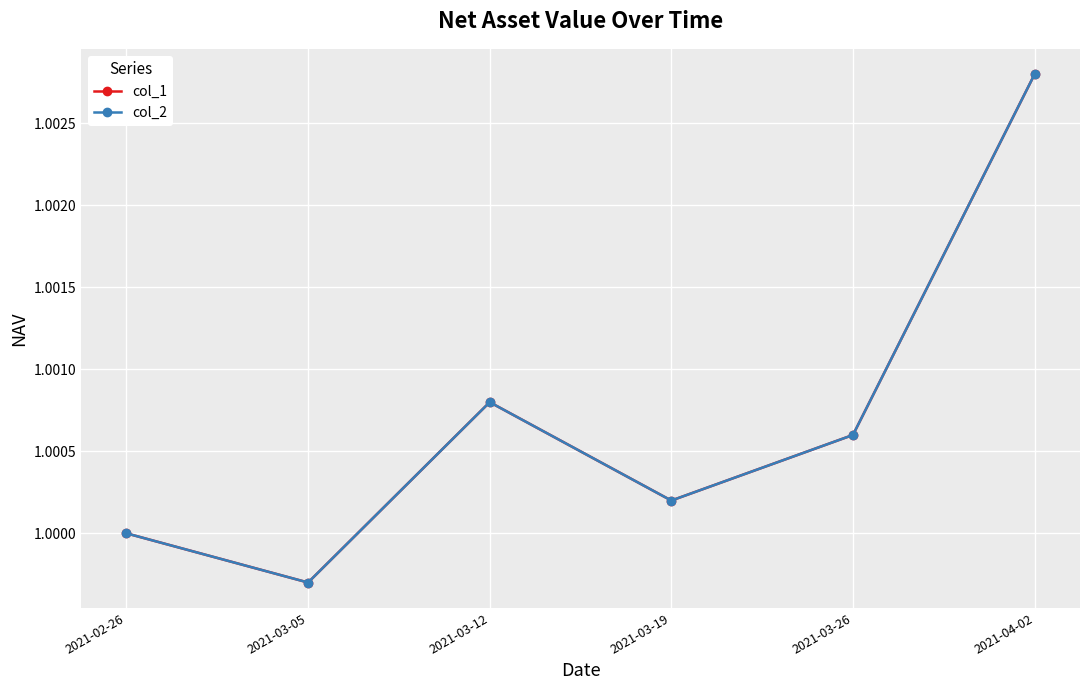

In col_2, how many points are higher than both neighbors (excluding endpoints)?

1